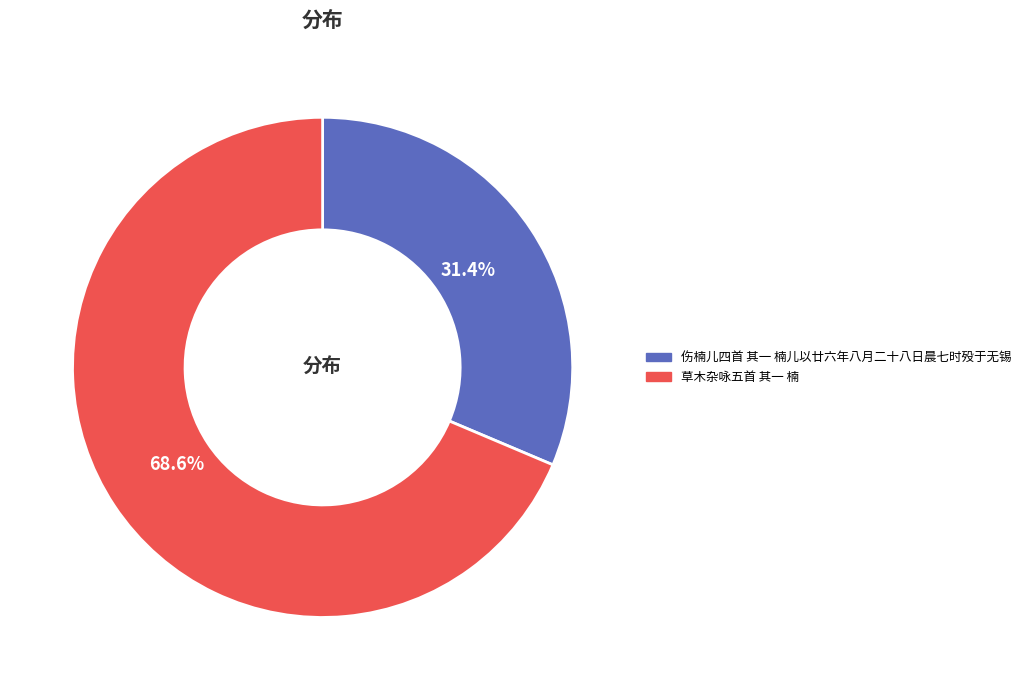

What percentage do 草木杂咏五首 其一 楠 and 伤楠儿四首 其一 楠儿以廿六年八月二十八日晨七时殁于无锡 together represent?

100.0%